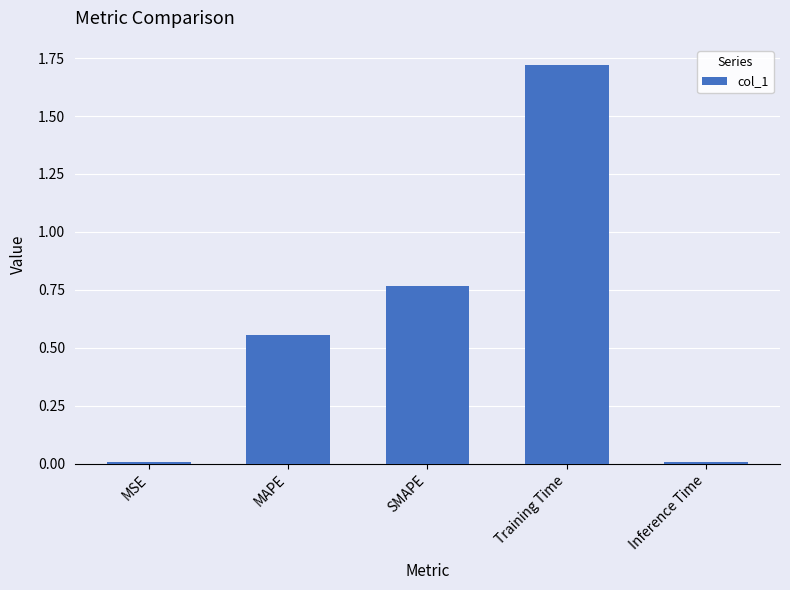

At which category does the chart reach its peak across all series?

Training Time